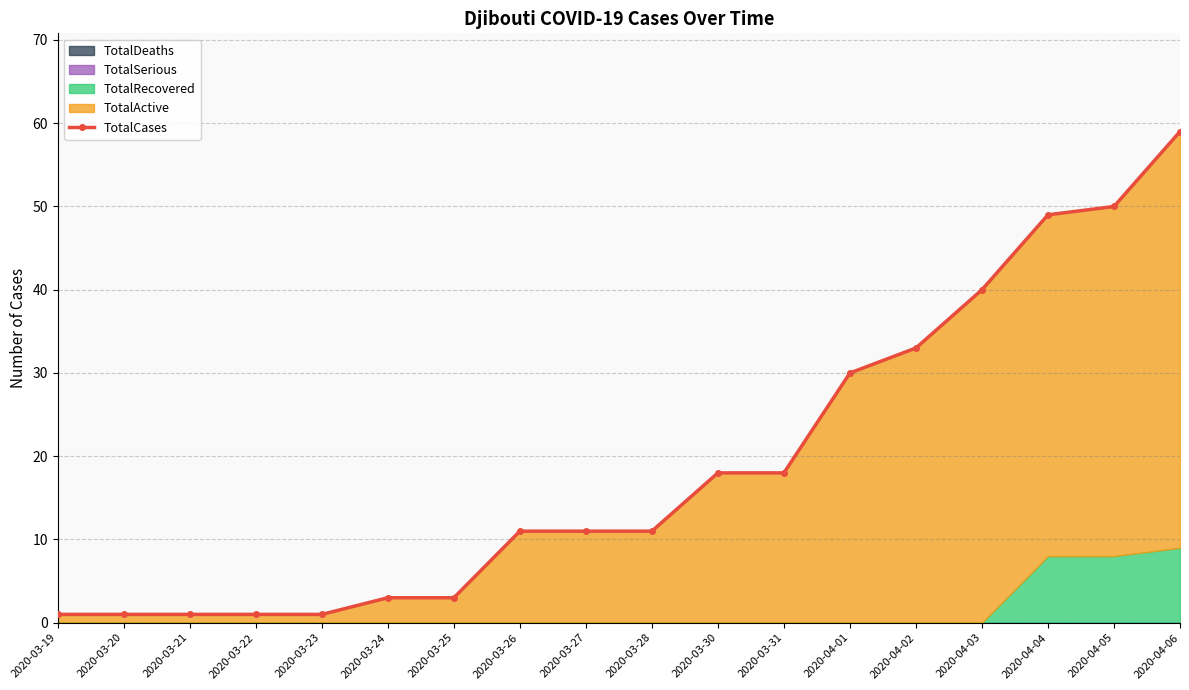

True or false: the data shows 49 at 2020-04-04.

True